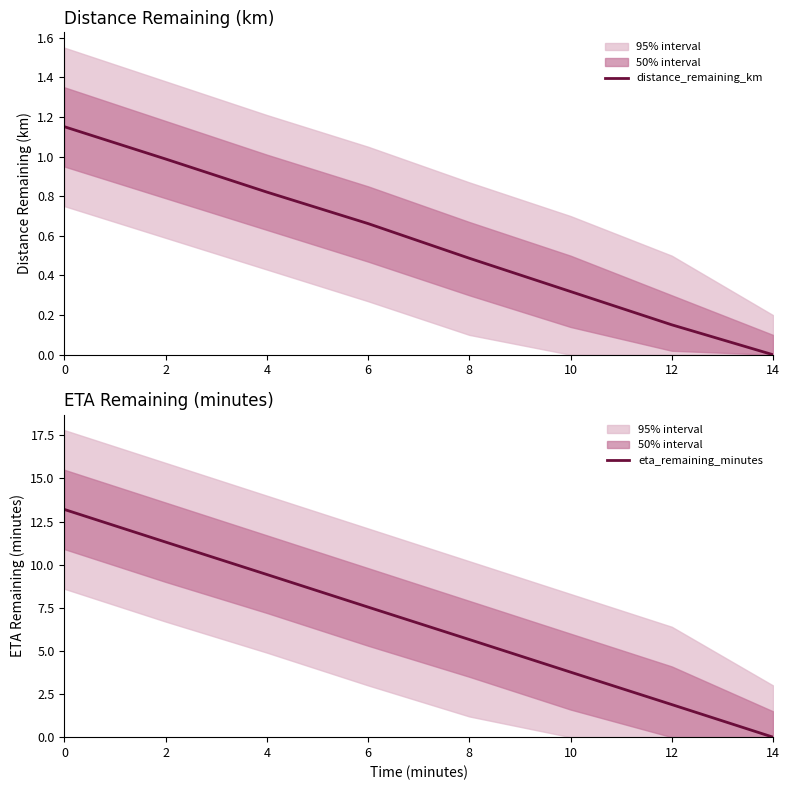

What are all the series names shown in the legend?

distance_remaining_km, eta_remaining_minutes